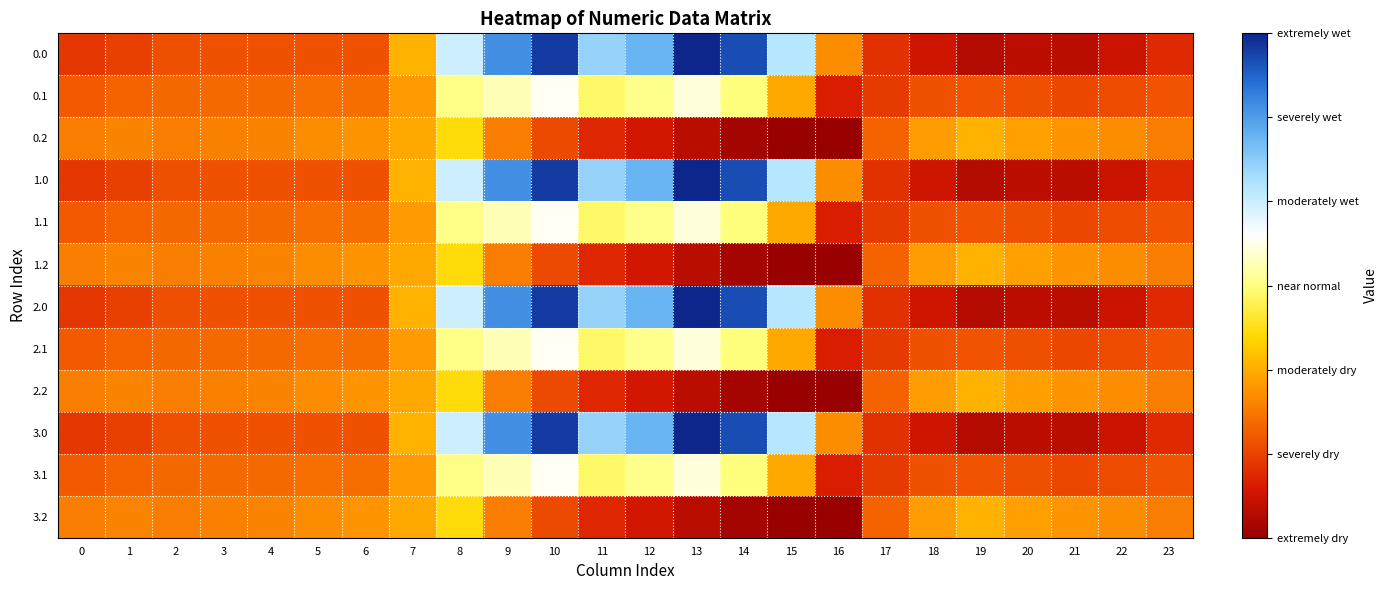

What is the total value across all series at 3?

-4112.1